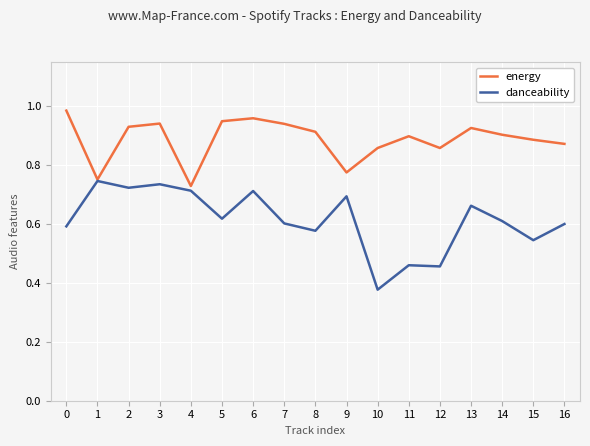

Between 7 and 9, which series saw the biggest shift?

energy